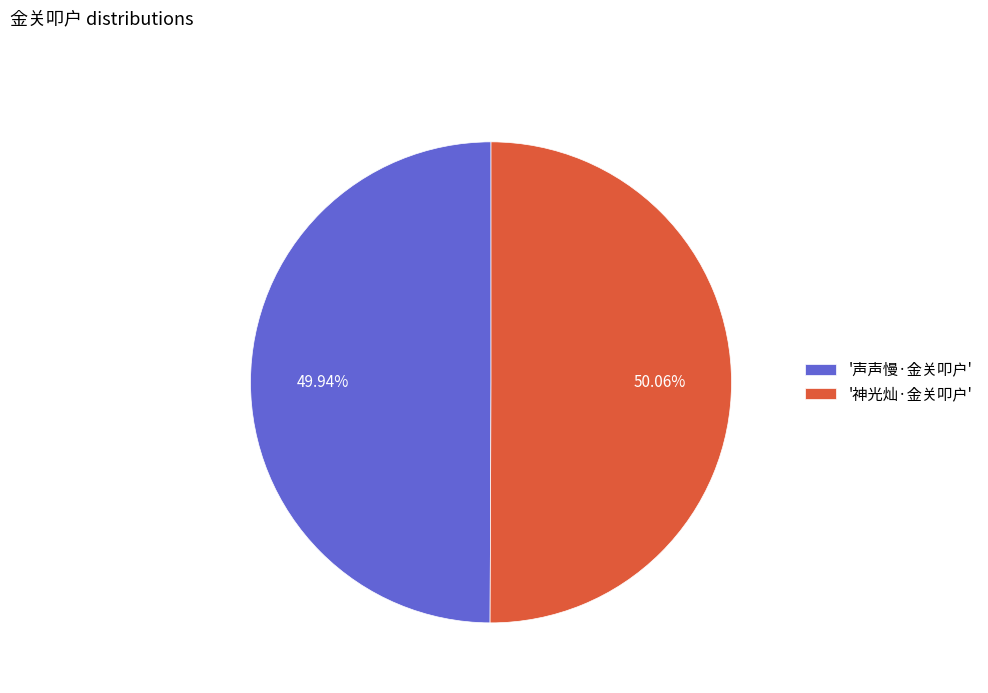

Does any single category account for the majority?

Yes